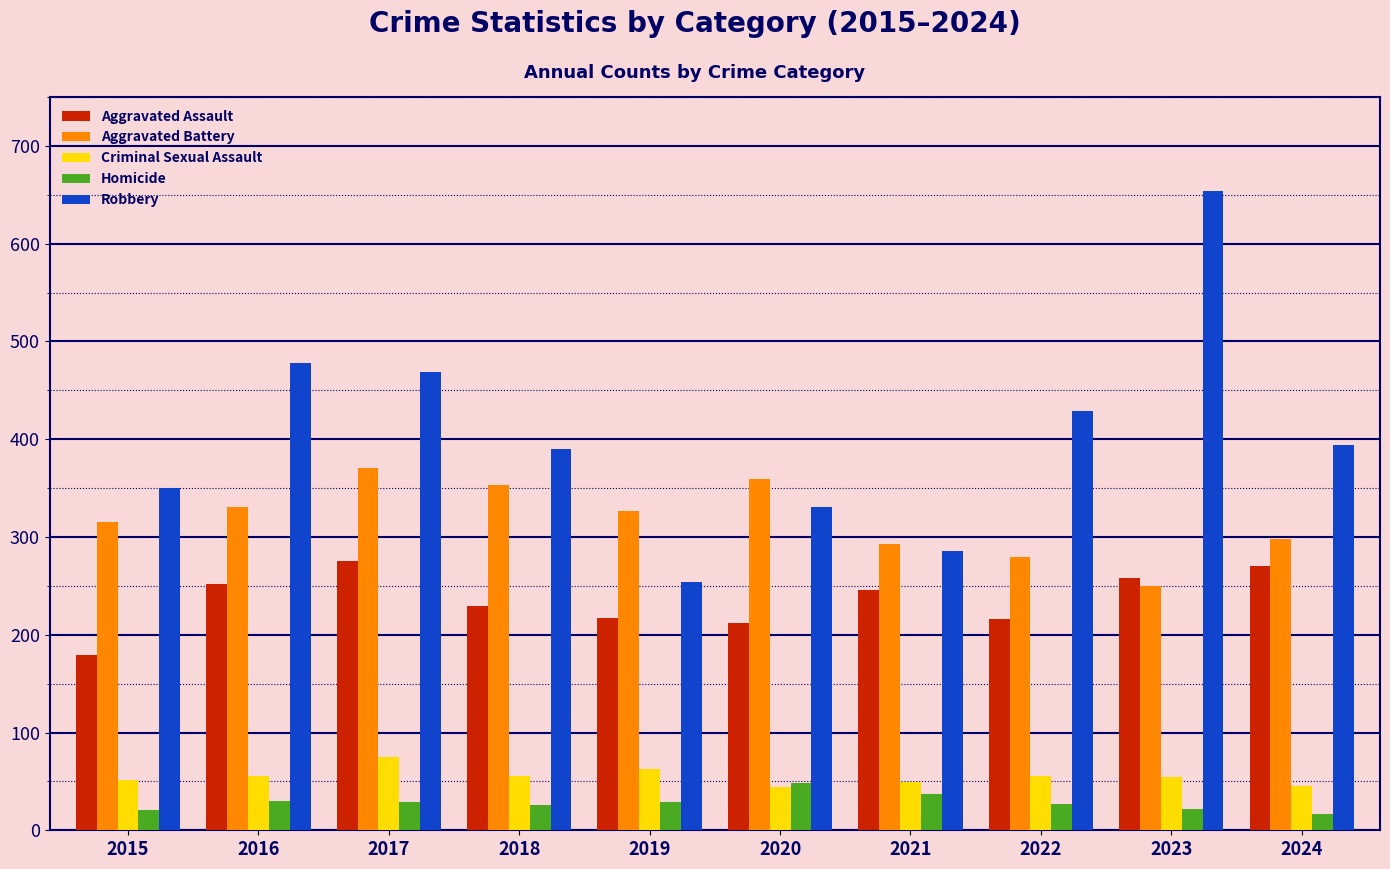

Which series has the largest total across all categories?

Robbery